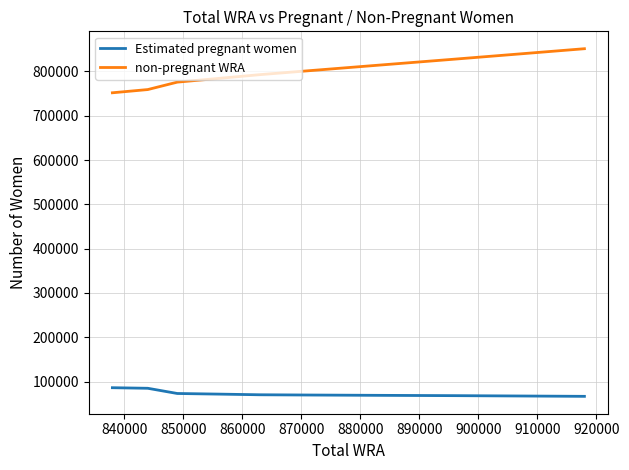

True or false: non-pregnant WRA has more than 0 points higher than both neighbors.

False